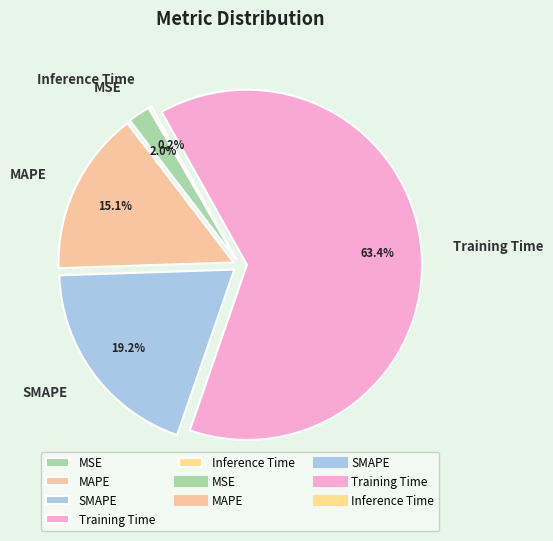

True or false: Training Time accounts for 57% of the total.

False